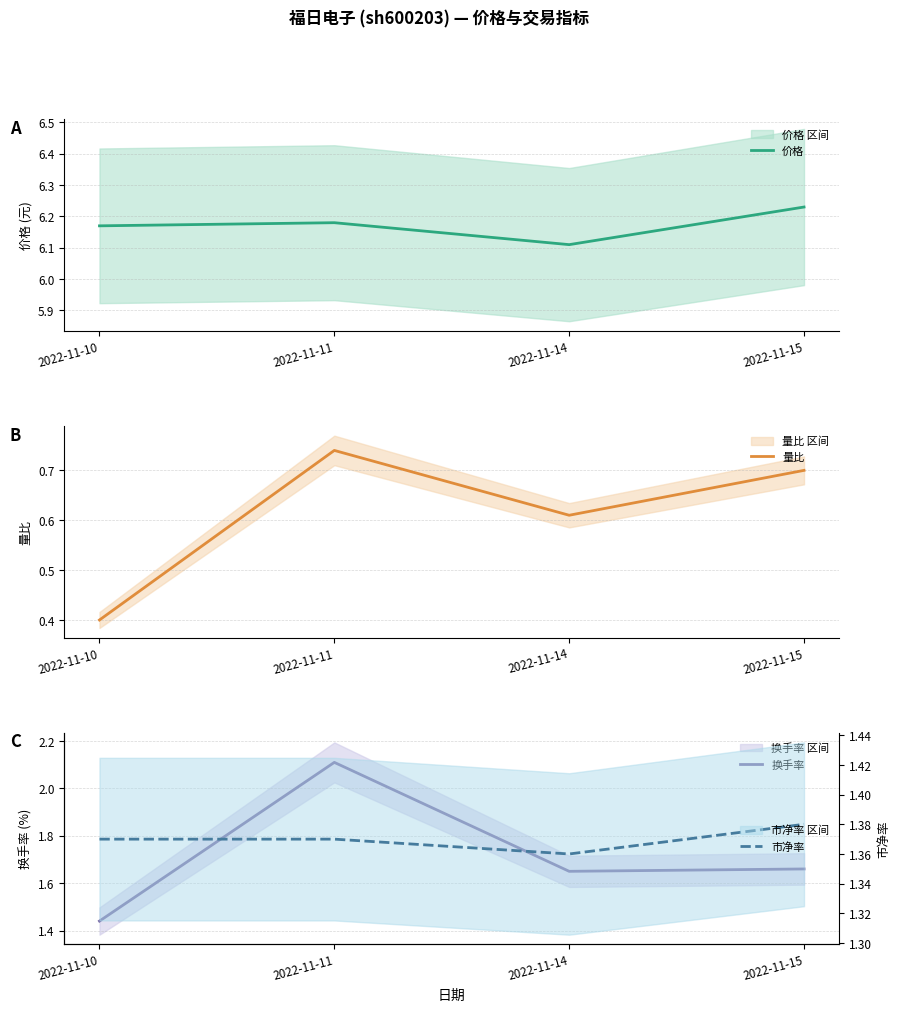

Between 2022-11-11 and 2022-11-15, which series saw the biggest shift?

换手率